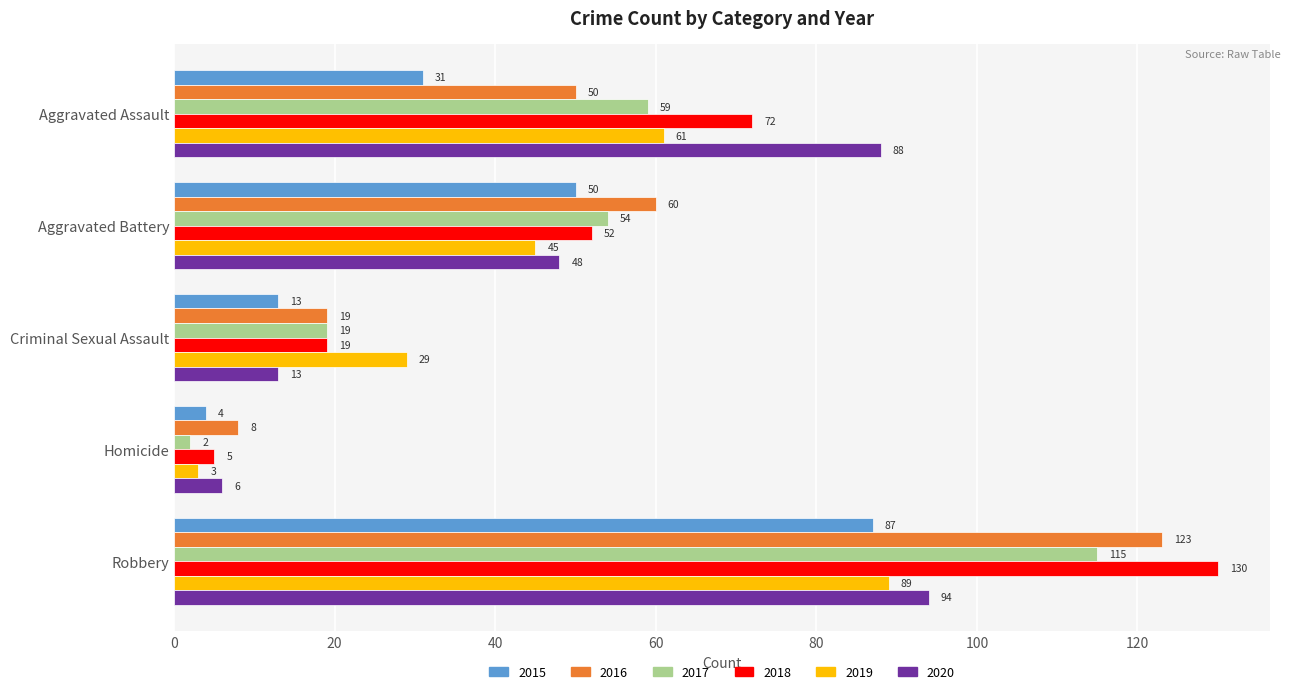

What is the sum of the 2017 values at Aggravated Battery and Criminal Sexual Assault?

73